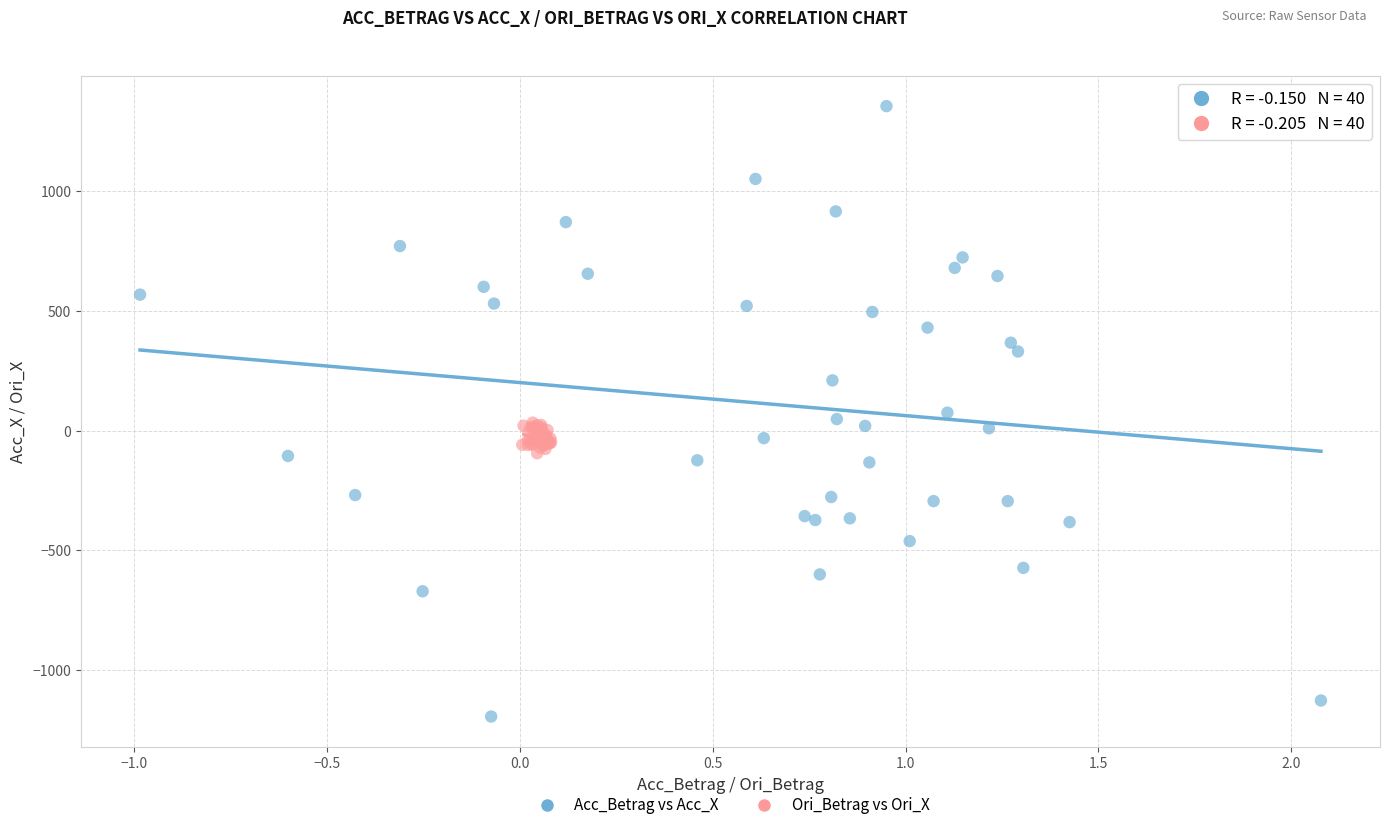

Which series contains the lowest Y value?

Acc_Betrag vs Acc_X